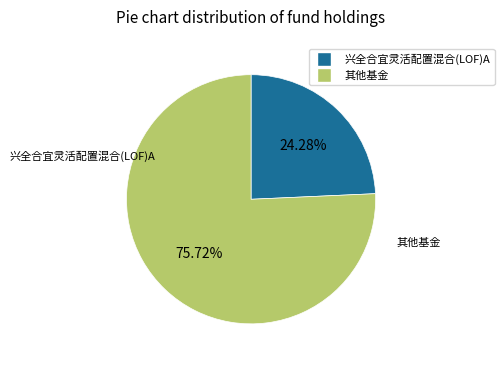

Is there a majority slice in this chart?

Yes